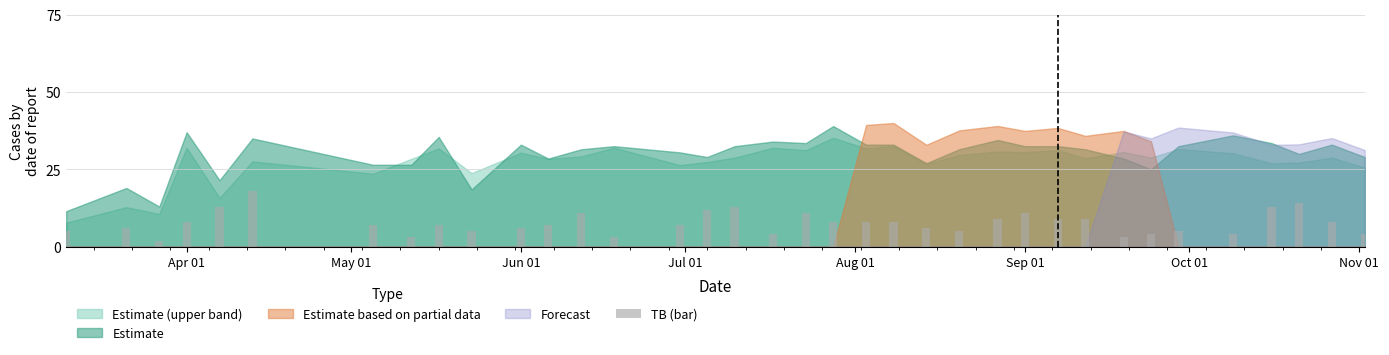

What is the value of the 31st bar from the left?

5